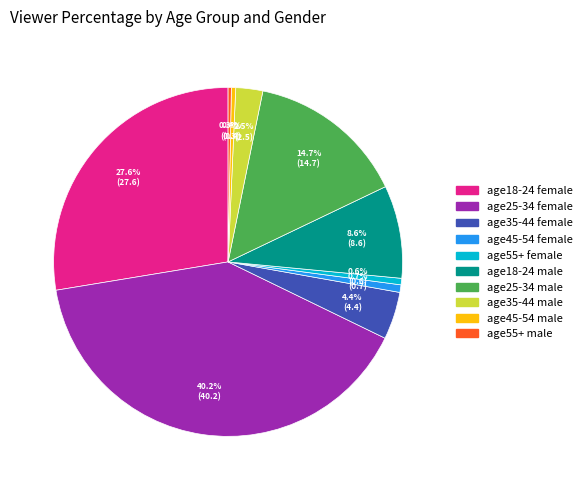

What is the largest slice in the pie chart?

age25-34 female